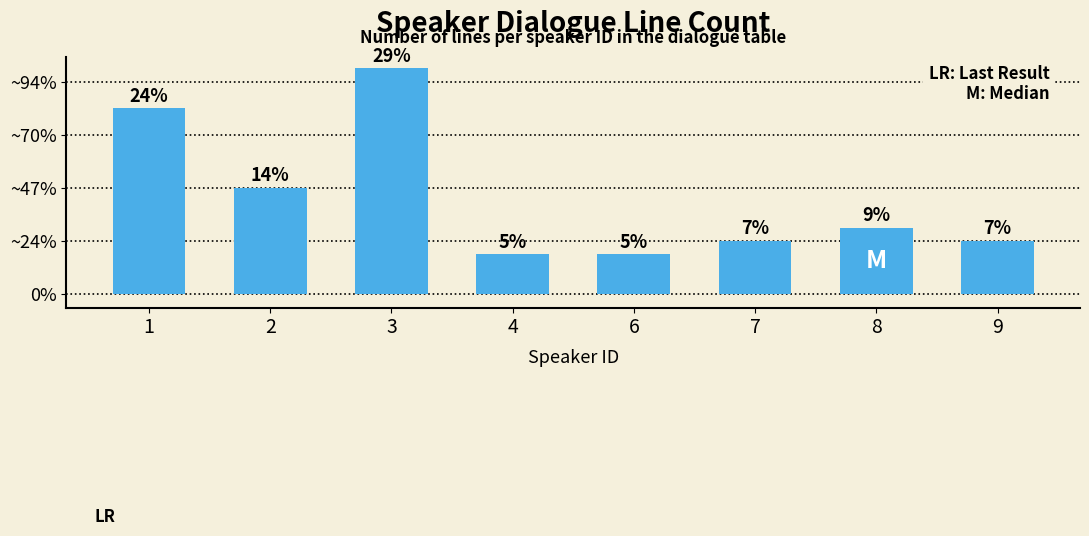

What is the difference between the values at 4 and 8?

2